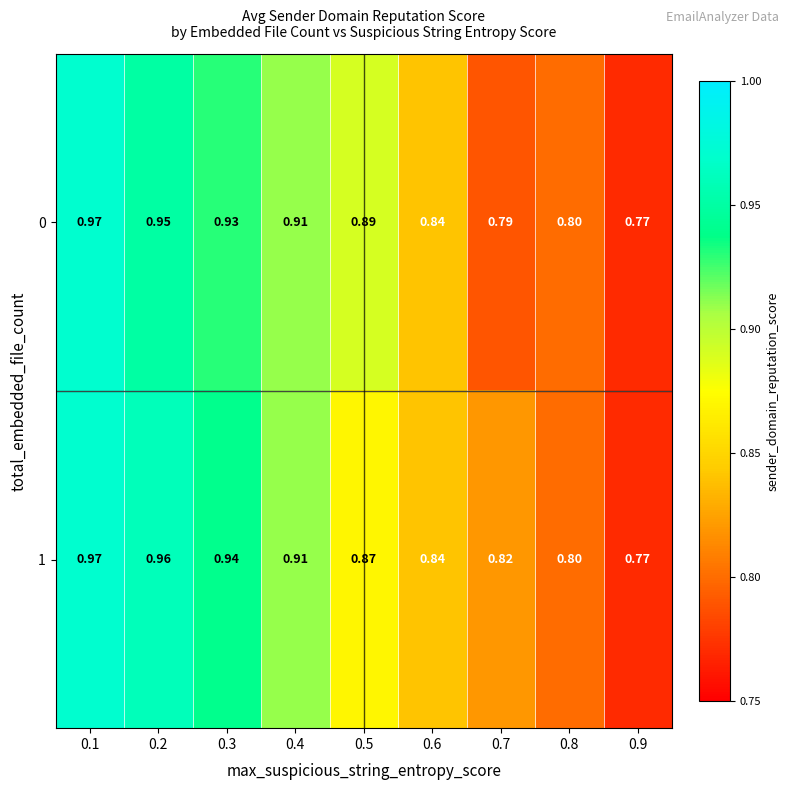

Is the value of 1 at 0.5 greater than the value of 0 at 0.8?

Yes